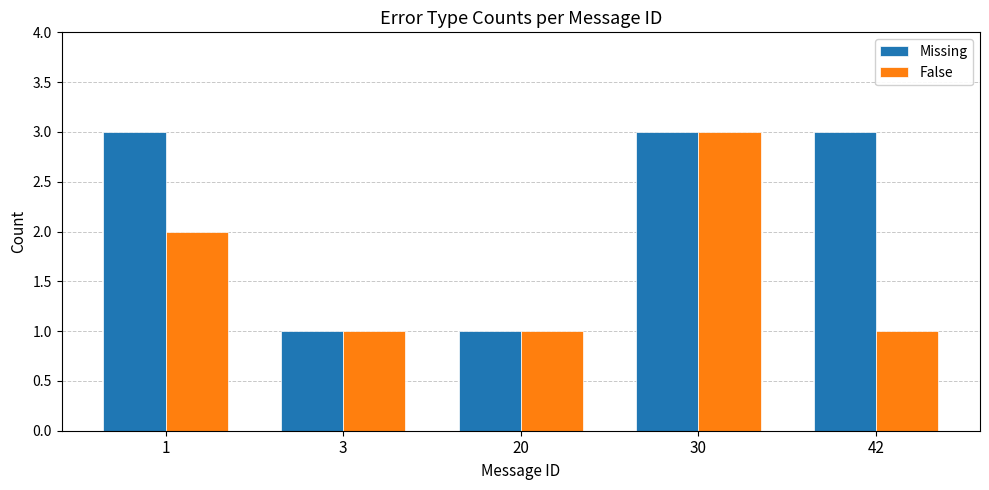

Between 20 and 42, which series saw the biggest shift?

Missing